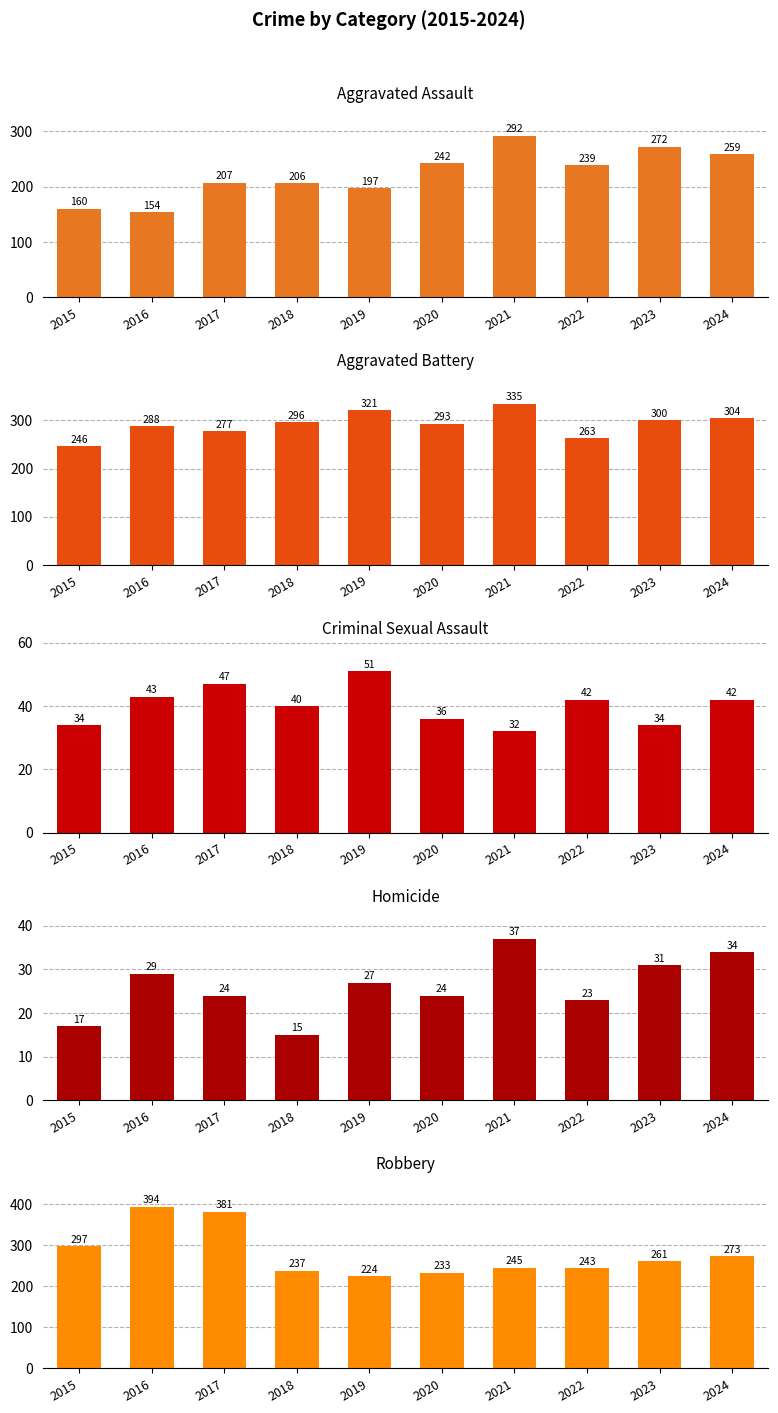

What is the smallest value displayed?

15